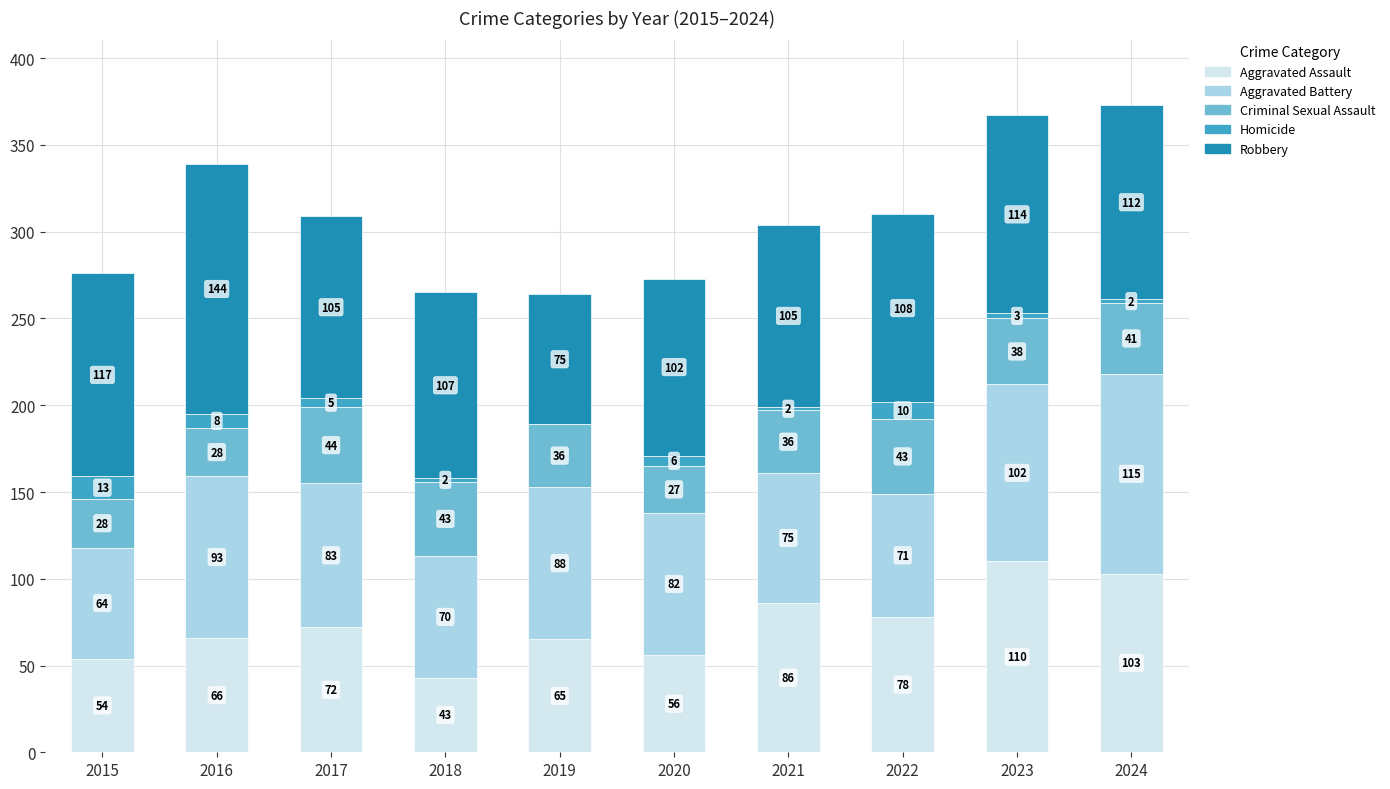

Which category has the highest value in the Aggravated Assault series?

2023